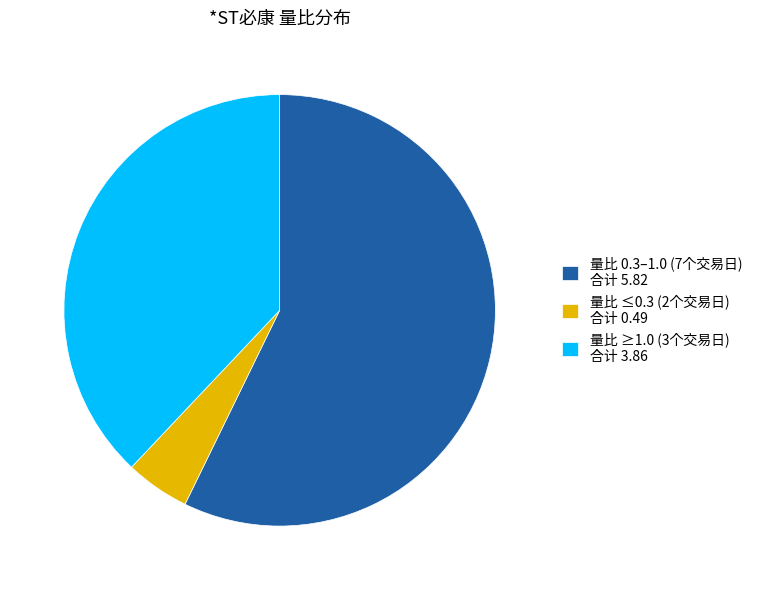

Which slice represents more than half of the pie?

量比 0.3–1.0 (7个交易日) 合计 5.82